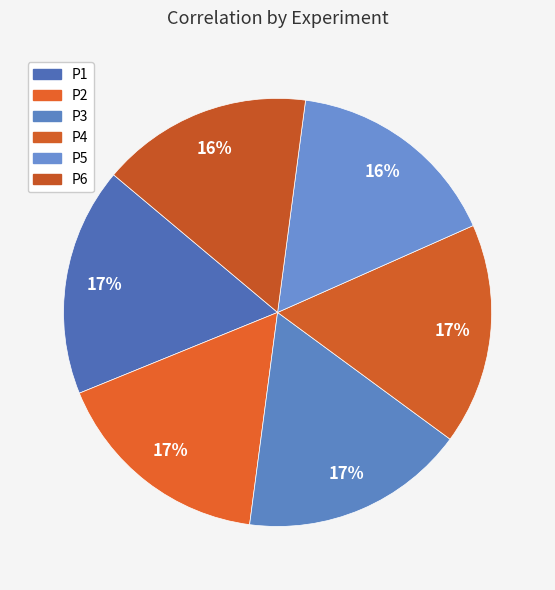

Rank the categories by value from lowest to highest.

P6, P5, P4, P2, P3, P1